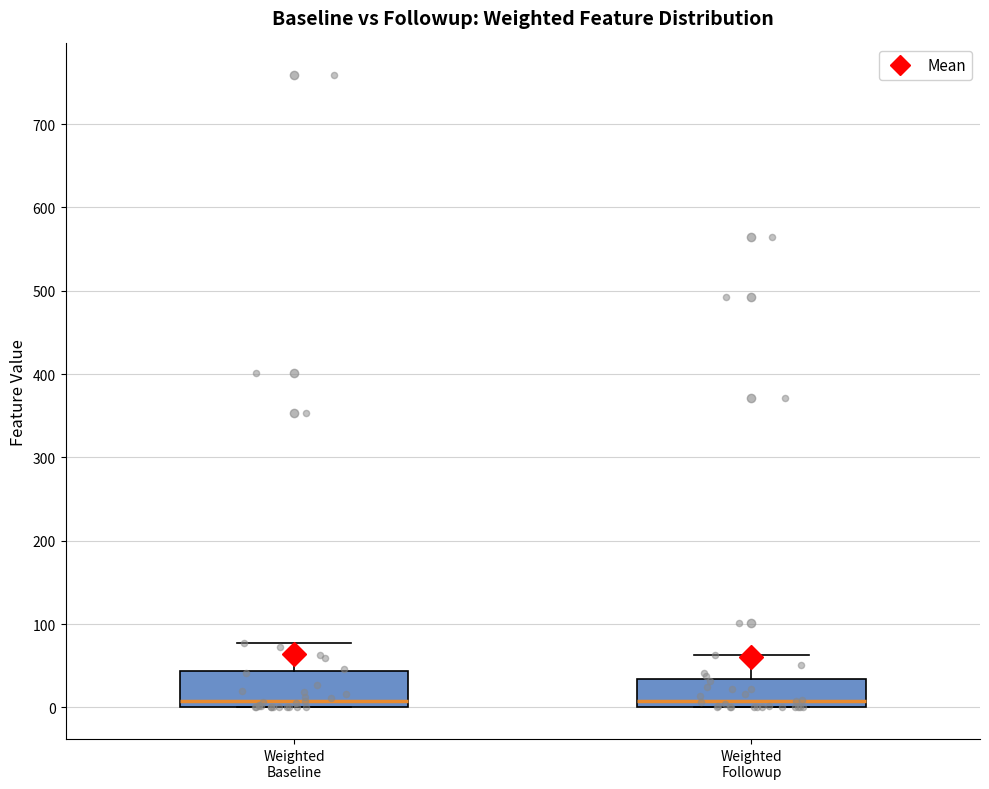

Reading left to right, read every box against the y-axis: the position of its median line, the range the box covers, and the ends of its whiskers. The values are not printed on the chart, so give them approximately, as read against the axis.

Weighted Baseline: median 10, box 0 to 40, whiskers 0 to 80
Weighted Followup: median 10, box 0 to 30, whiskers 0 to 60